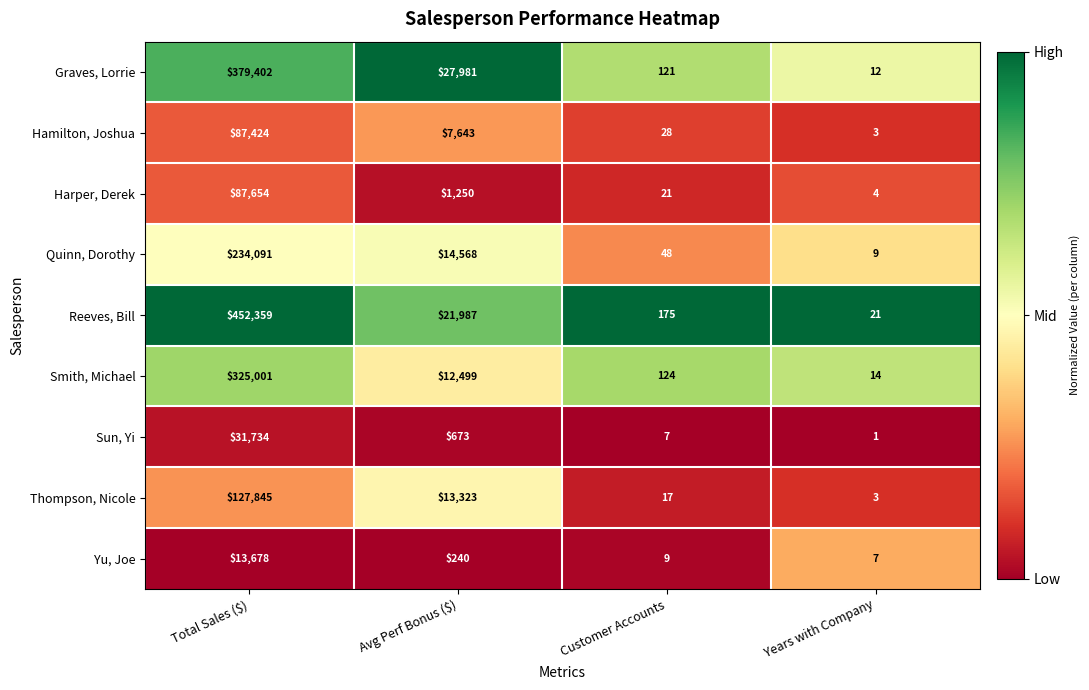

What is the difference between the maximum and minimum values in the Thompson, Nicole series?

127842